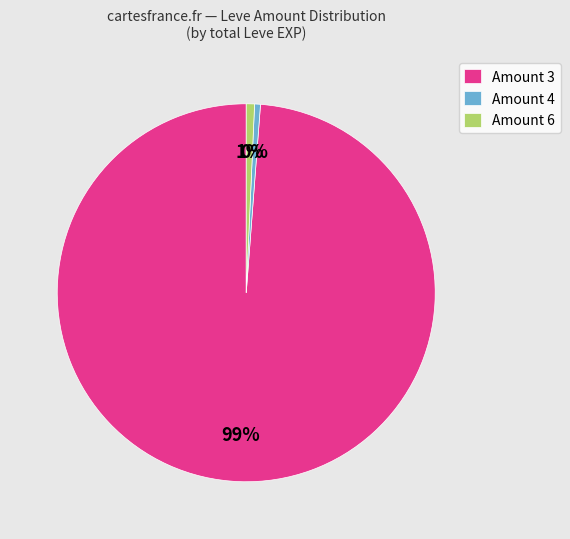

Count the number of slices in the pie.

3